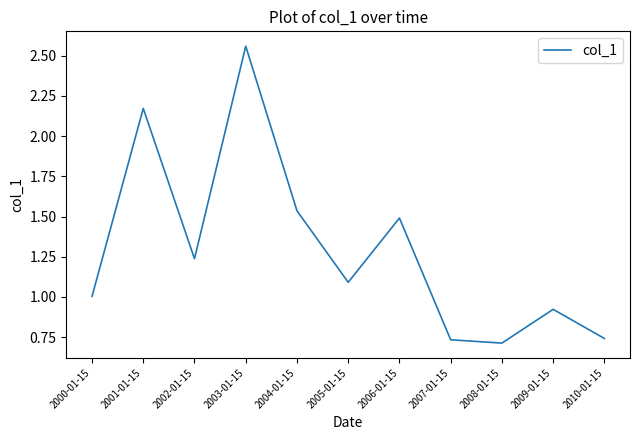

What is the change in value from 2006-01-15 to 2007-01-15?

-0.8